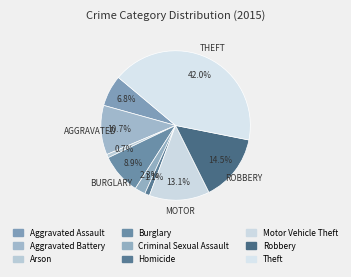

Is it true that Aggravated Battery is 1% of the pie?

False